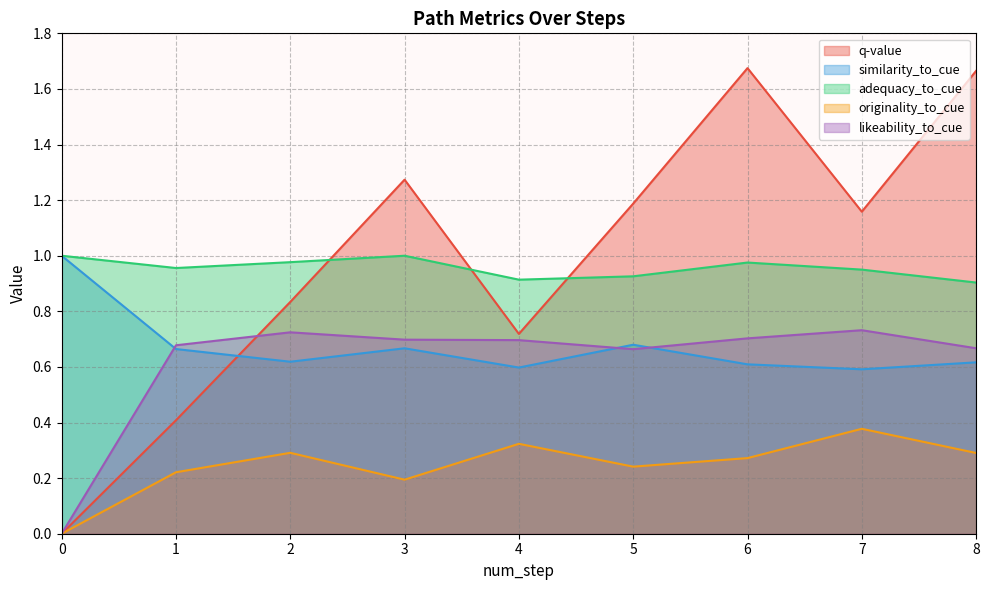

In adequacy_to_cue, how many points are lower than both neighbors (excluding endpoints)?

2